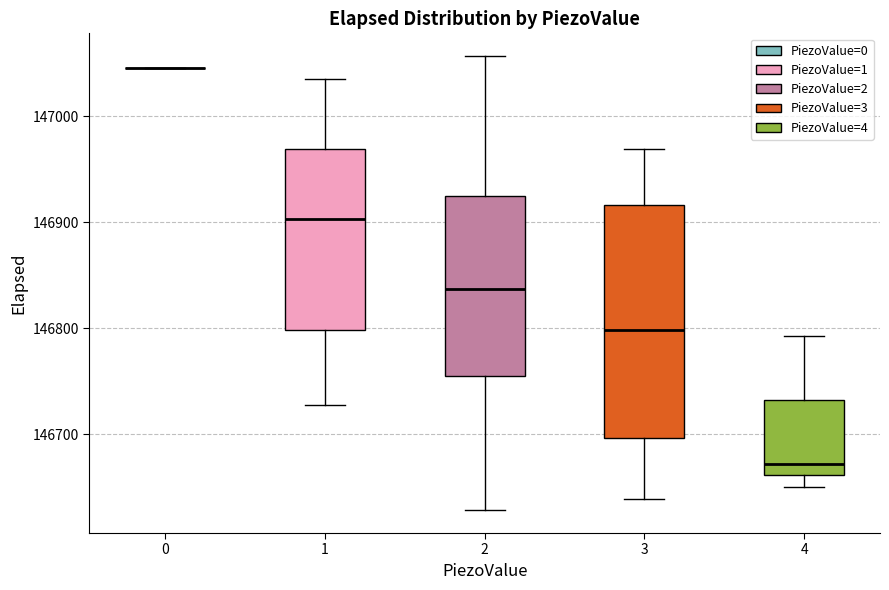

Reading left to right, transcribe this box plot: for each box, give where its median line is, the range the box spans, and where its two whiskers end, as read against the y-axis. The values are not printed on the chart, so give them approximately, as read against the axis.

0: box collapsed to a line at 147050, whiskers 147050 to 147050
1: median 146900, box 146800 to 146970, whiskers 146730 to 147040
2: median 146840, box 146750 to 146930, whiskers 146630 to 147060
3: median 146800, box 146700 to 146920, whiskers 146640 to 146970
4: median 146670, box 146660 to 146730, whiskers 146650 to 146790